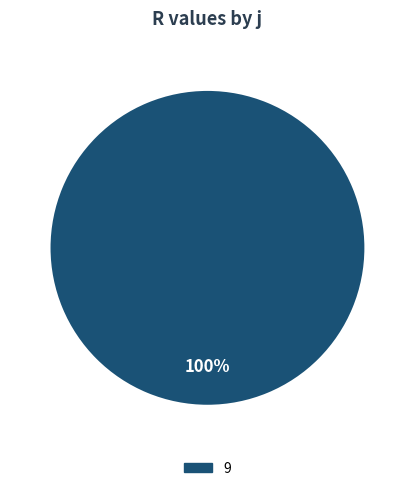

Is there a majority slice in this chart?

Yes